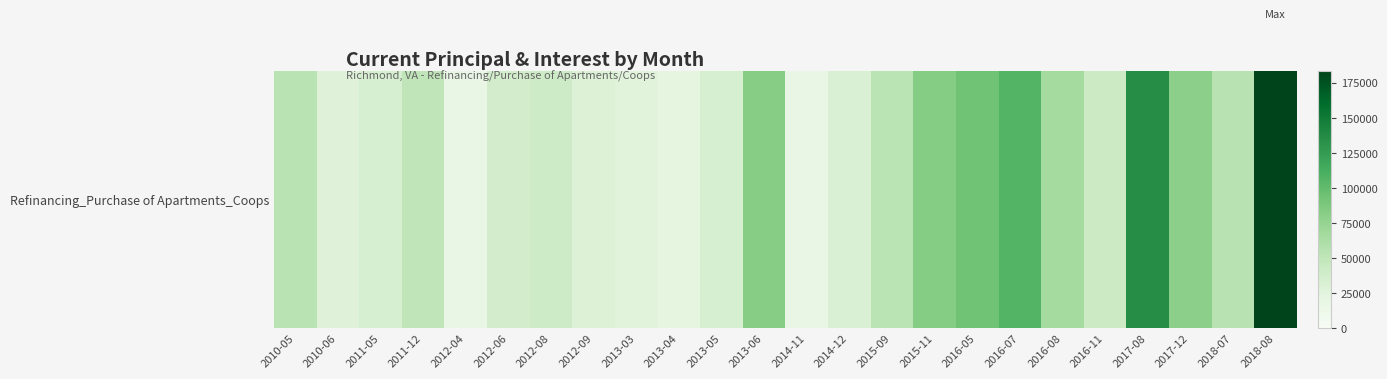

At which label does the data first exceed 50321?

2010-05